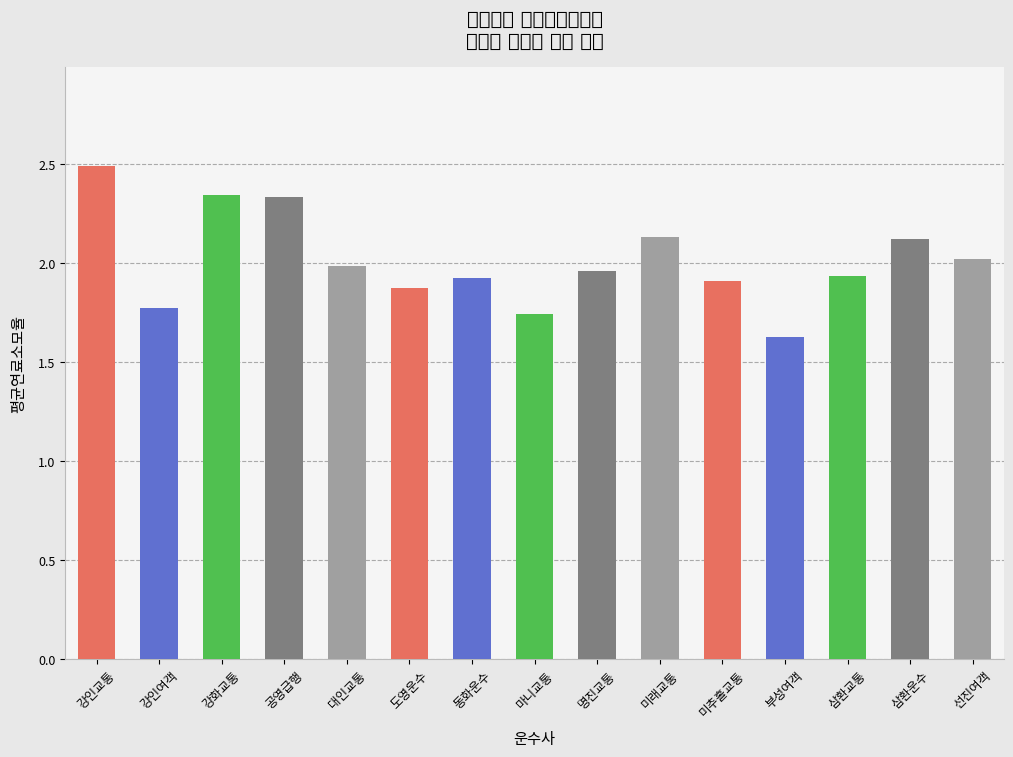

What is the minimum value shown in the chart?

1.6